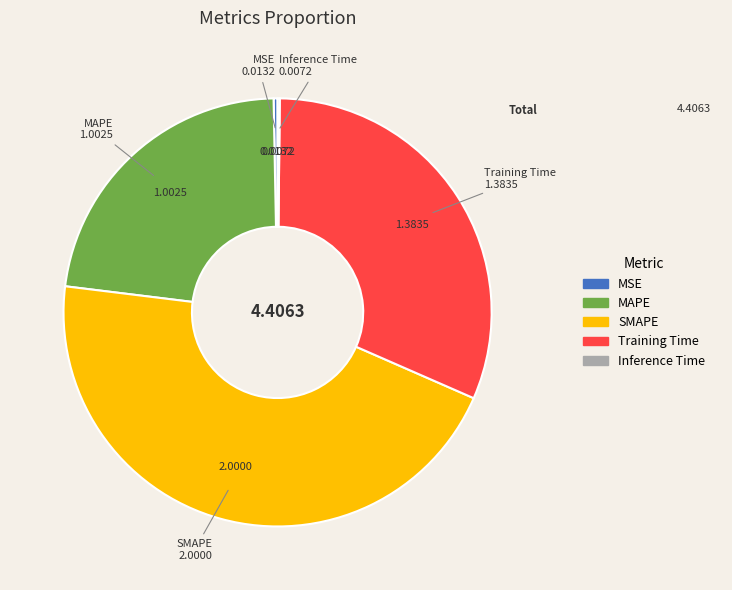

Which slice is the largest?

SMAPE